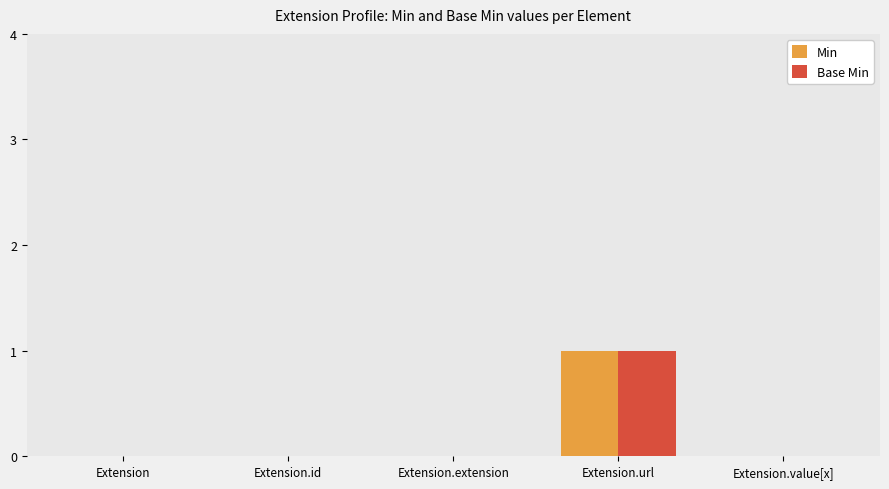

At which category is the sum across all series the highest?

Extension.url